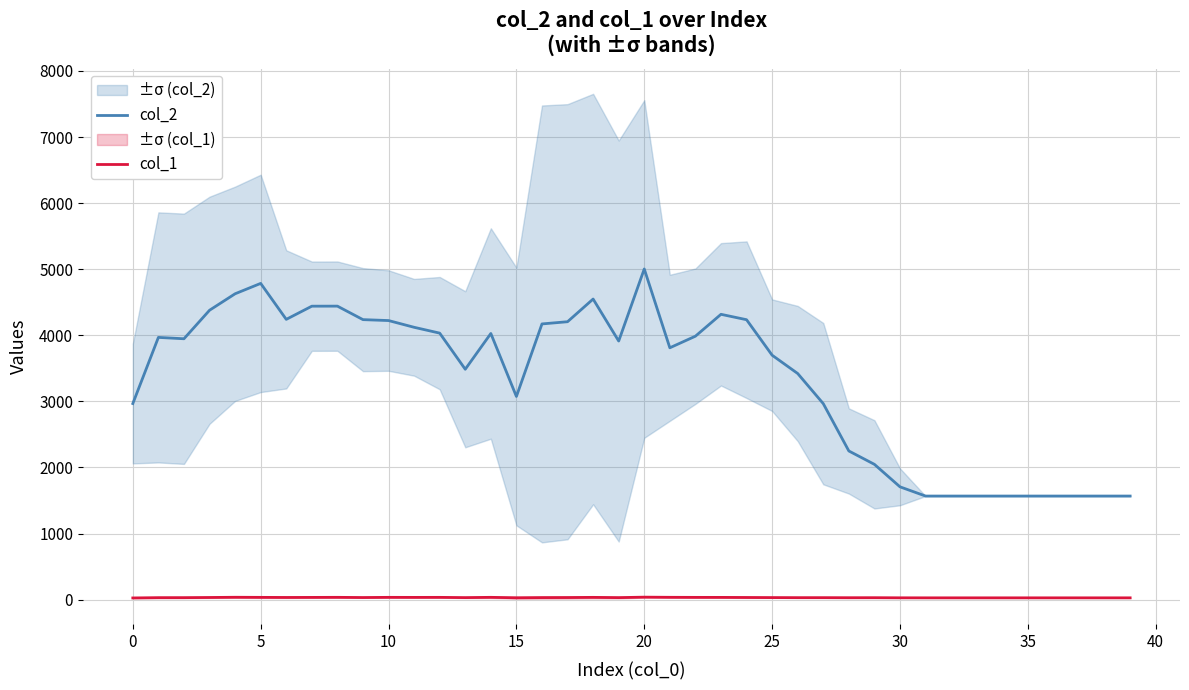

True or false: col_2 and col_1 cross at least once.

False